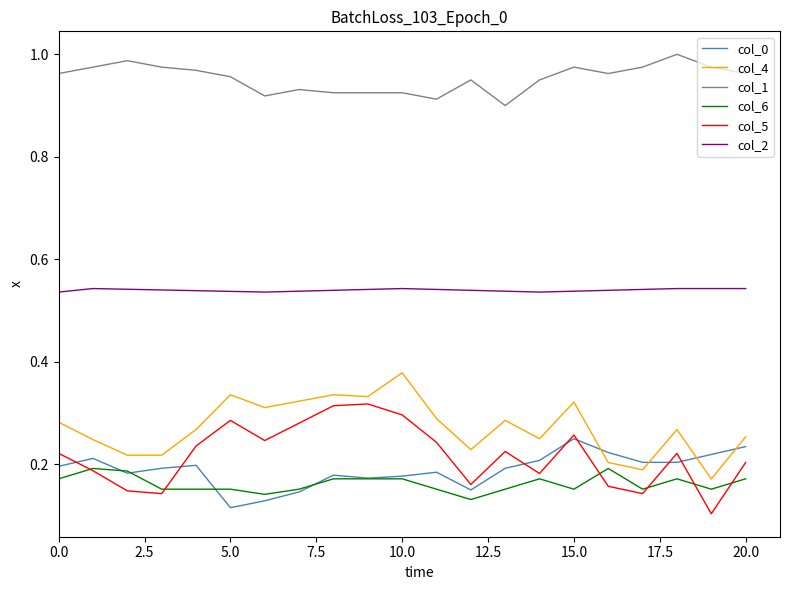

Which series has the largest total across all categories?

col_1